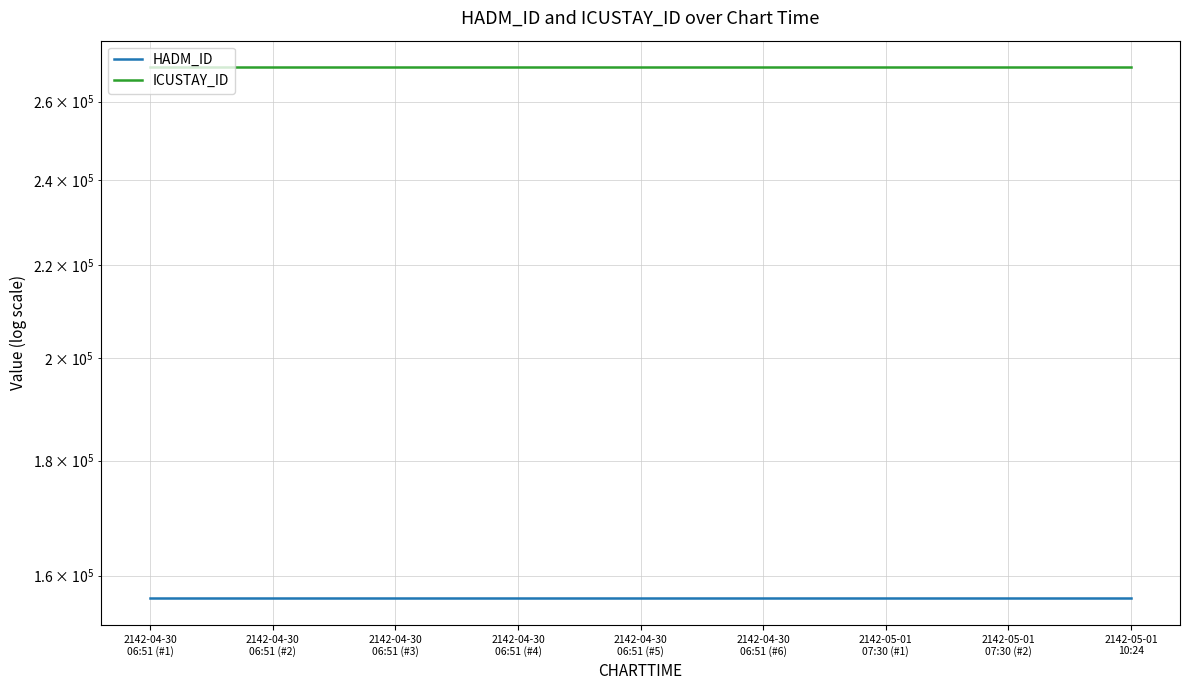

What is the spread (max minus min) of values at 2142-04-30
06:51 (#4)?

113042